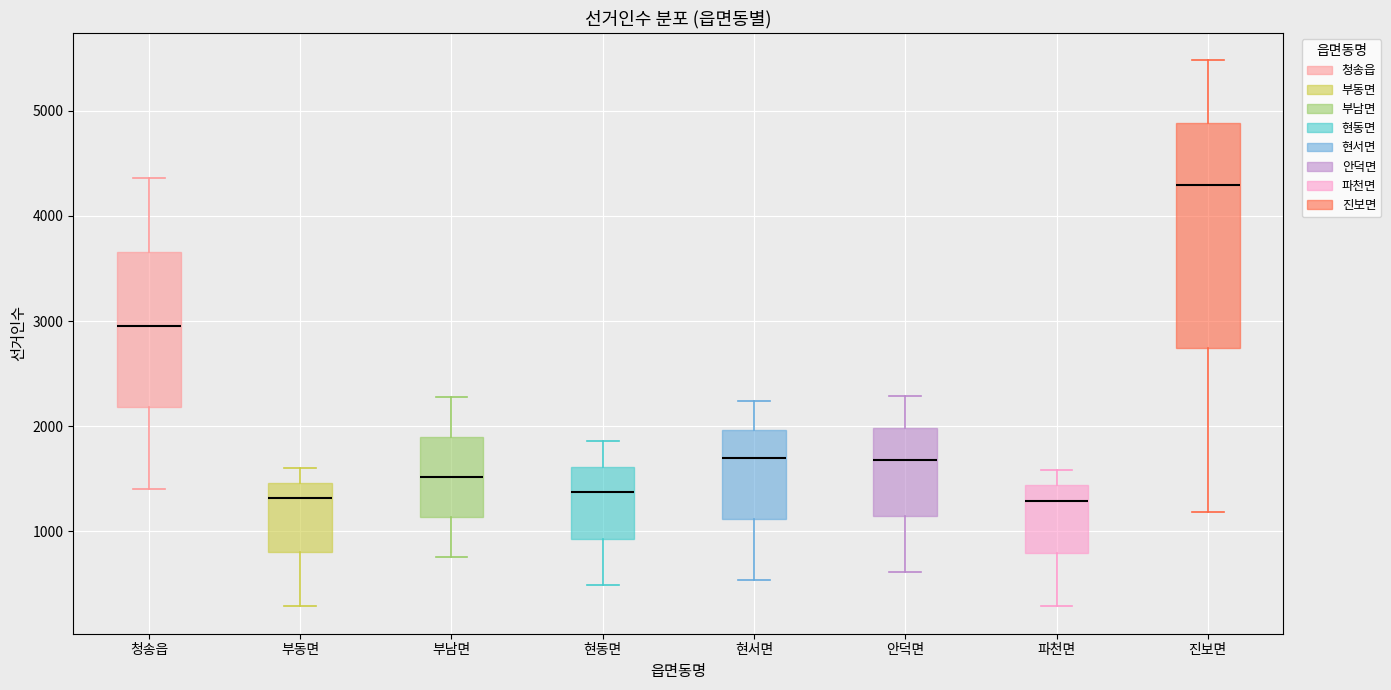

Reading left to right, transcribe this box plot: for each box, give where its median line is, the range the box spans, and where its two whiskers end, as read against the y-axis. The values are not printed on the chart, so give them approximately, as read against the axis.

청송읍: median 3000, box 2200 to 3700, whiskers 1400 to 4400
부동면: median 1300, box 800 to 1500, whiskers 300 to 1600
부남면: median 1500, box 1100 to 1900, whiskers 800 to 2300
현동면: median 1400, box 900 to 1600, whiskers 500 to 1900
현서면: median 1700, box 1100 to 2000, whiskers 500 to 2200
안덕면: median 1700, box 1100 to 2000, whiskers 600 to 2300
파천면: median 1300, box 800 to 1400, whiskers 300 to 1600
진보면: median 4300, box 2700 to 4900, whiskers 1200 to 5500